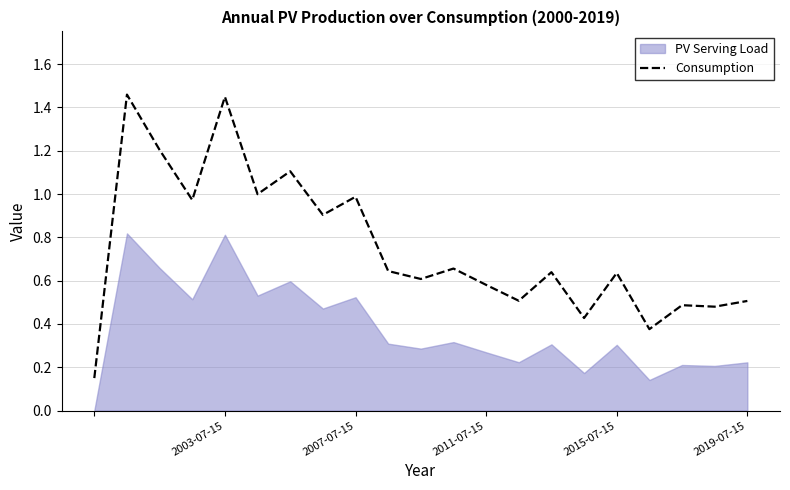

Which has a higher value, 15 or 17?

15